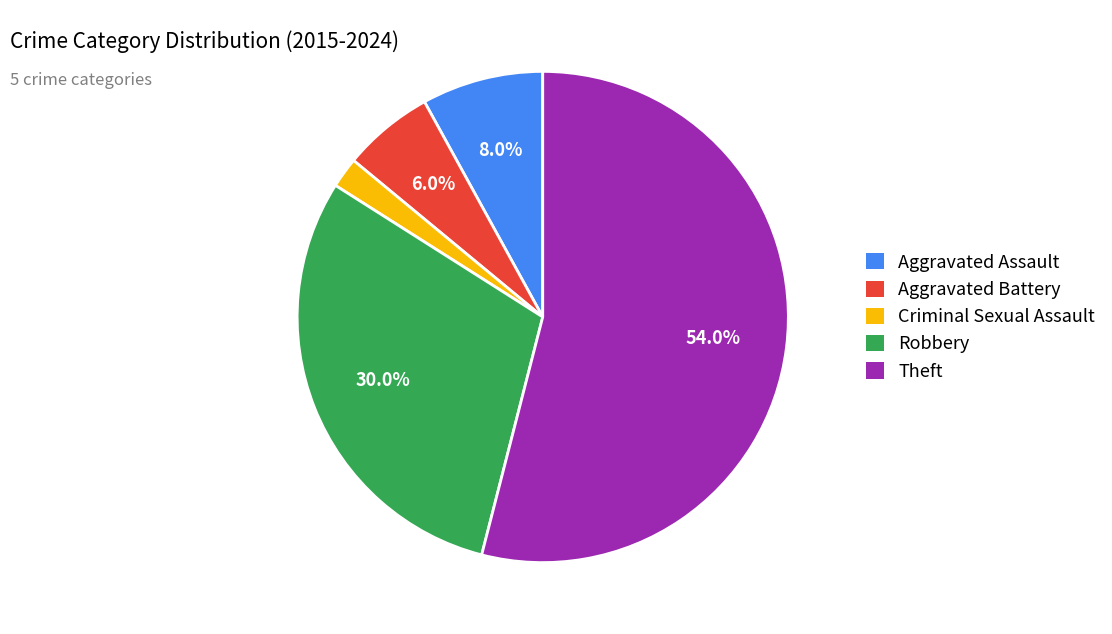

Between Theft and Robbery, which is larger?

Theft